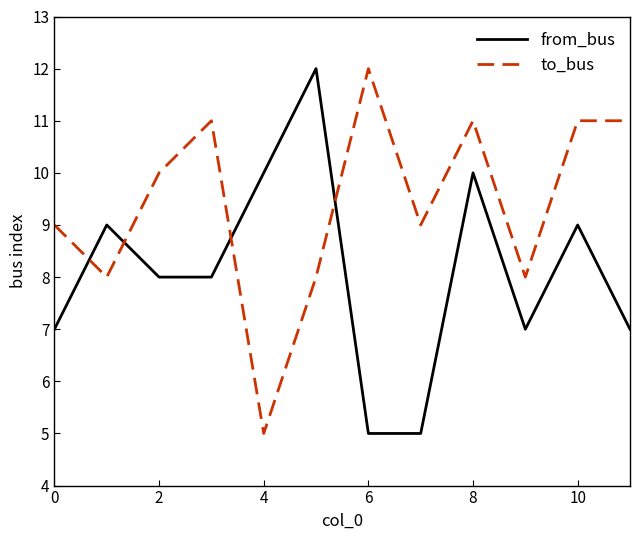

Does the chart display data point markers on the line(s)?

No